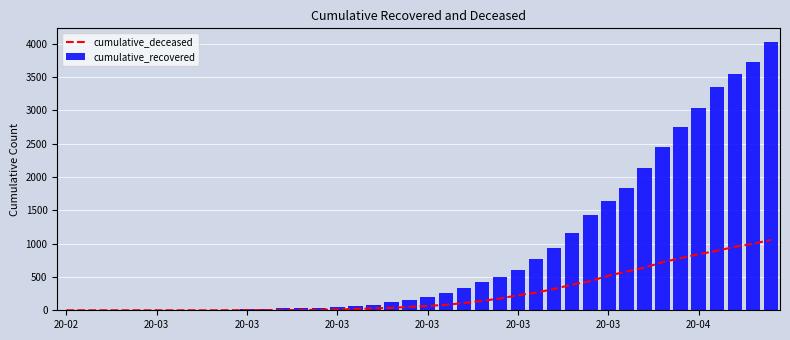

What is the label of the 3rd bar from the left?

20-03